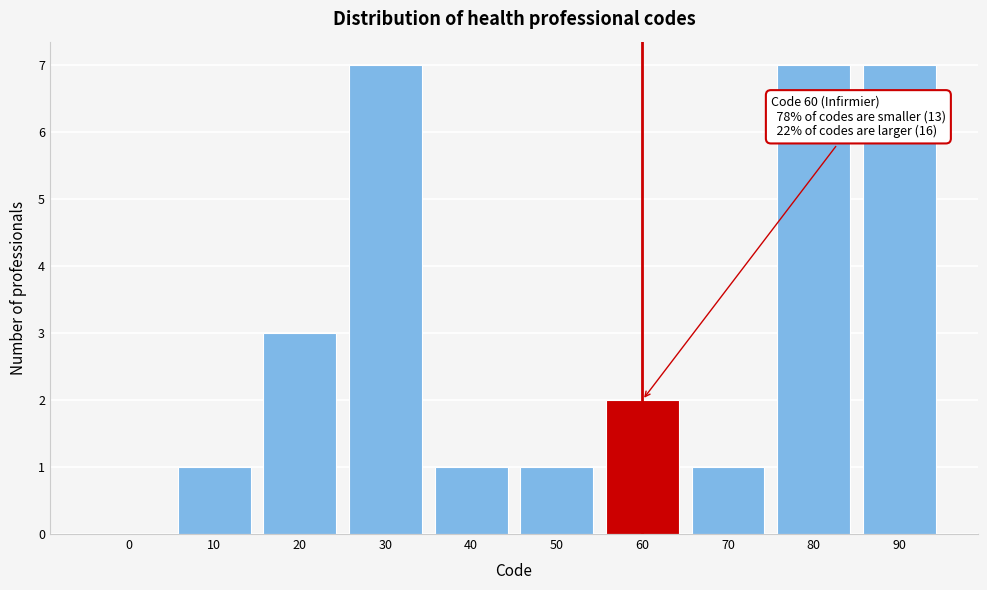

Reading left to right, list all the values displayed in this chart.

0=0	10=1	20=3	30=7	40=1	50=1	60=2	70=1	80=7	90=7